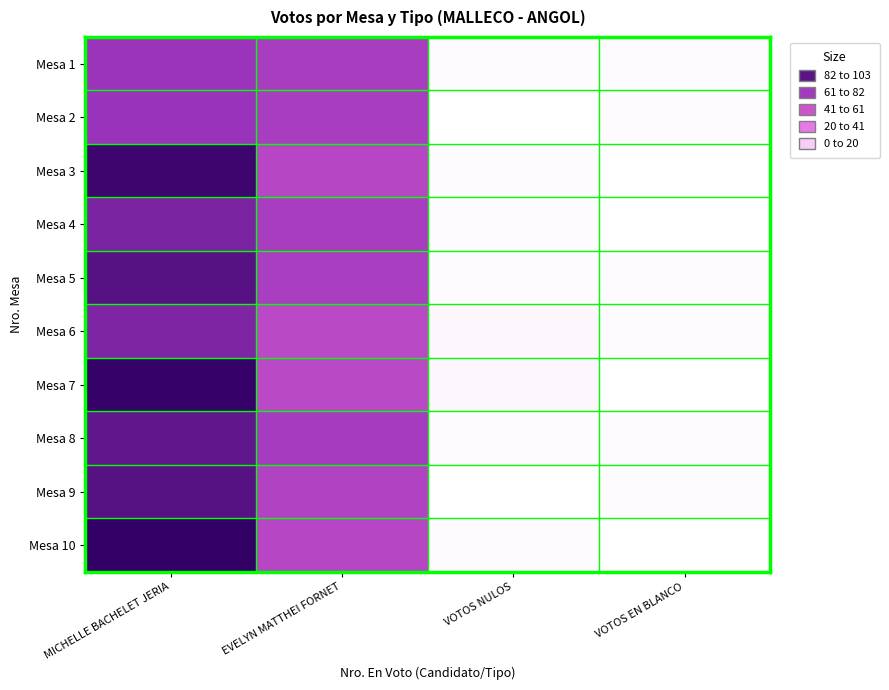

At which category is the sum across all series the highest?

MICHELLE BACHELET JERIA